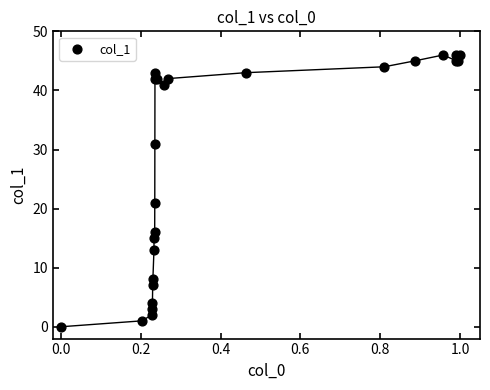

What Y value in the scatter plot is closest to 23?

21